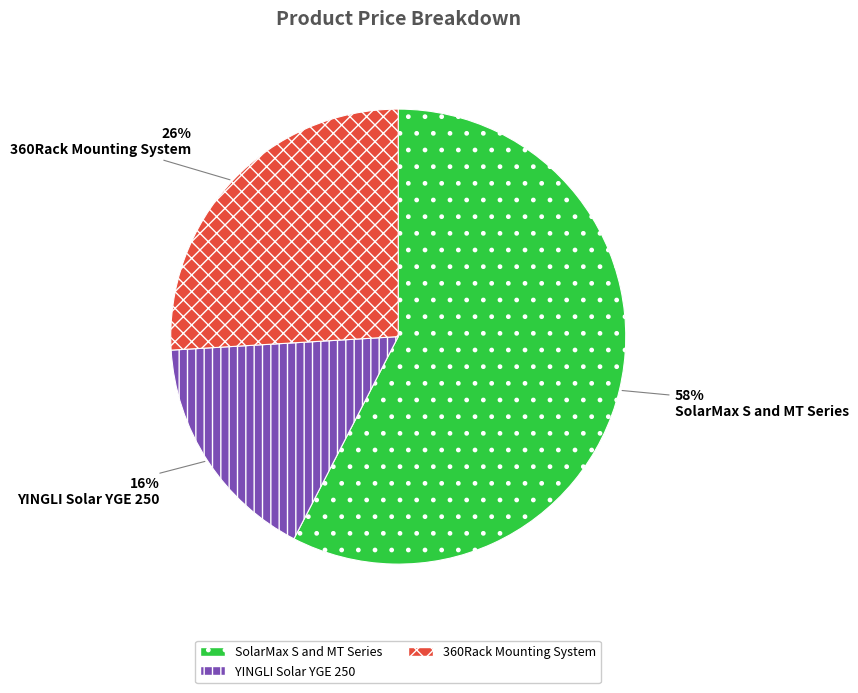

Between 360Rack Mounting System and SolarMax S and MT Series, which is larger?

SolarMax S and MT Series